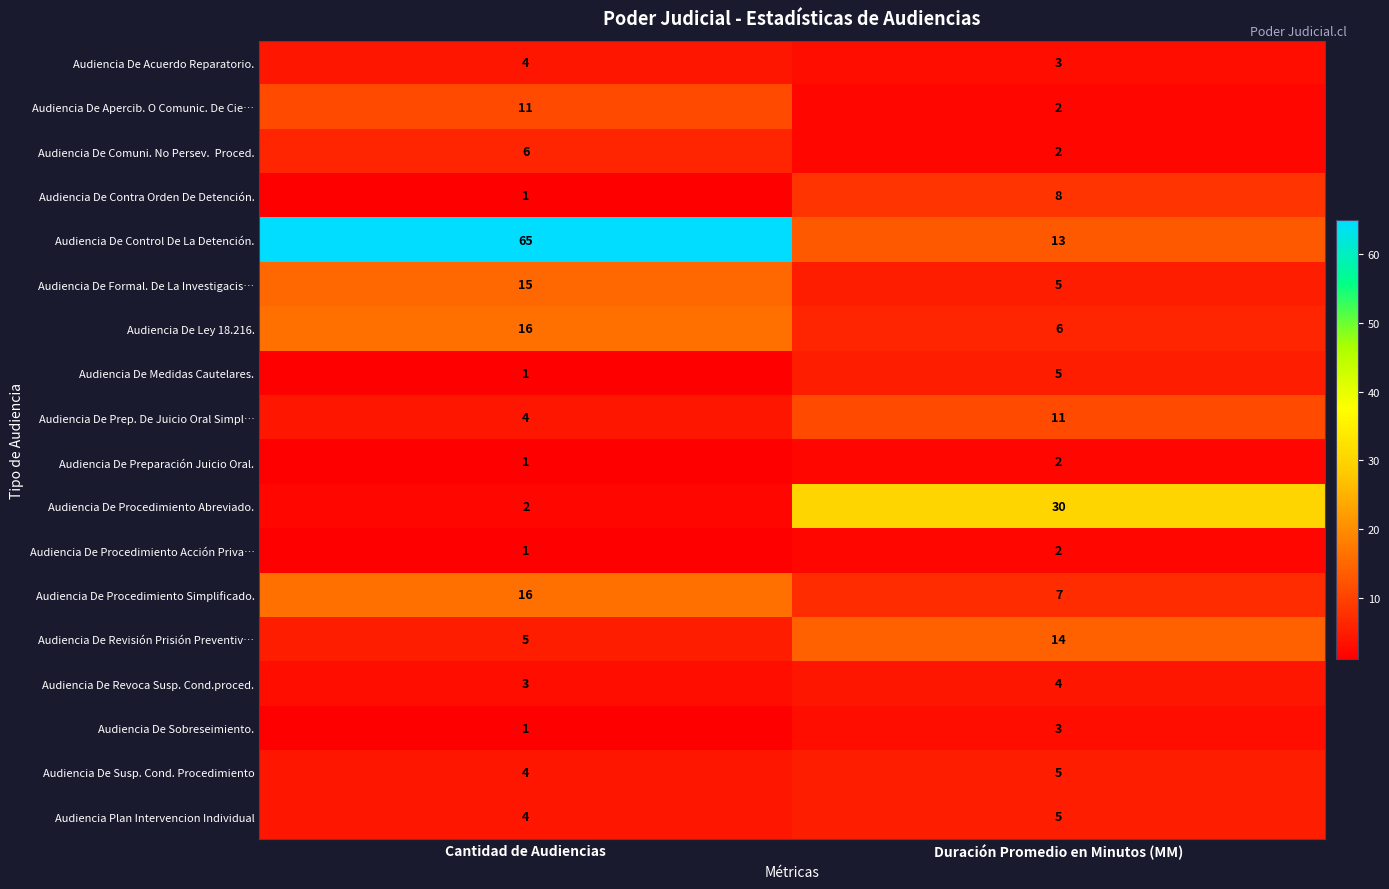

At which category is the sum across all series the highest?

Cantidad de Audiencias